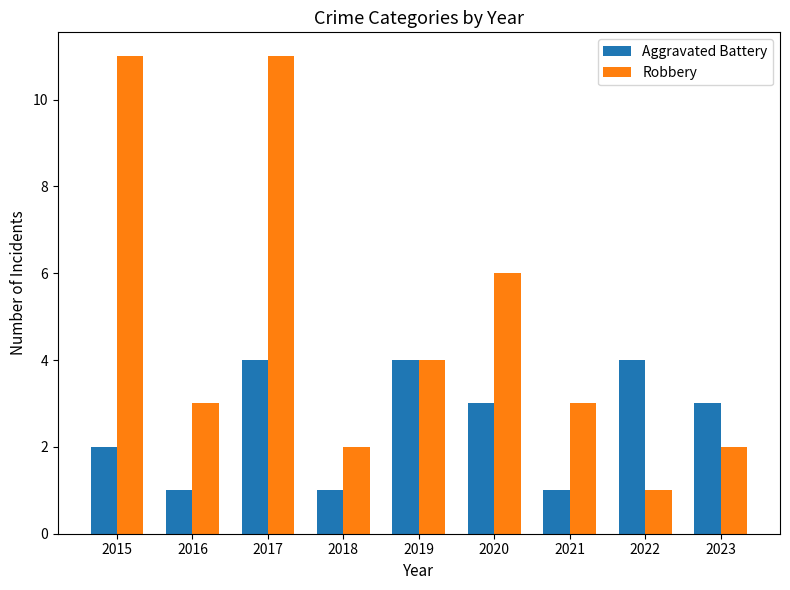

What is the sum of the Robbery values at 2016 and 2021?

6